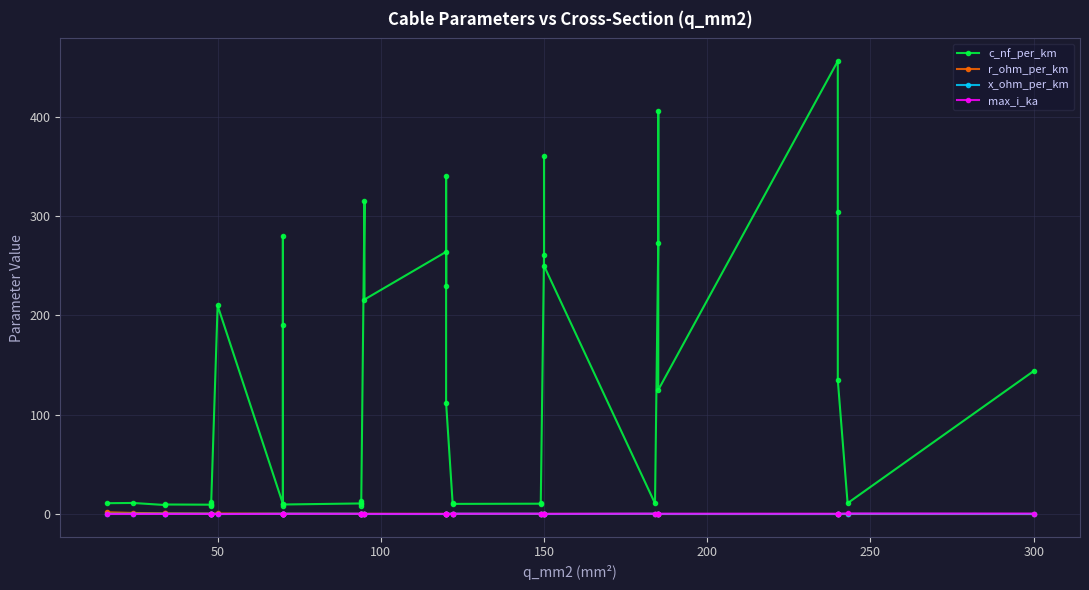

Is it true that x_ohm_per_km equals 0.1 at 150?

False